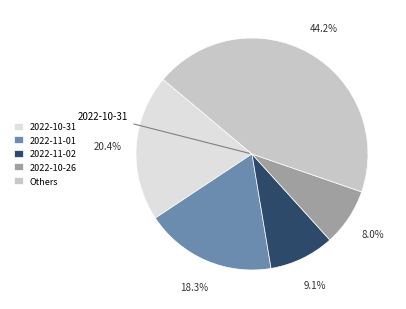

Rank the categories by value from highest to lowest.

Others, 2022-10-31, 2022-11-01, 2022-11-02, 2022-10-26